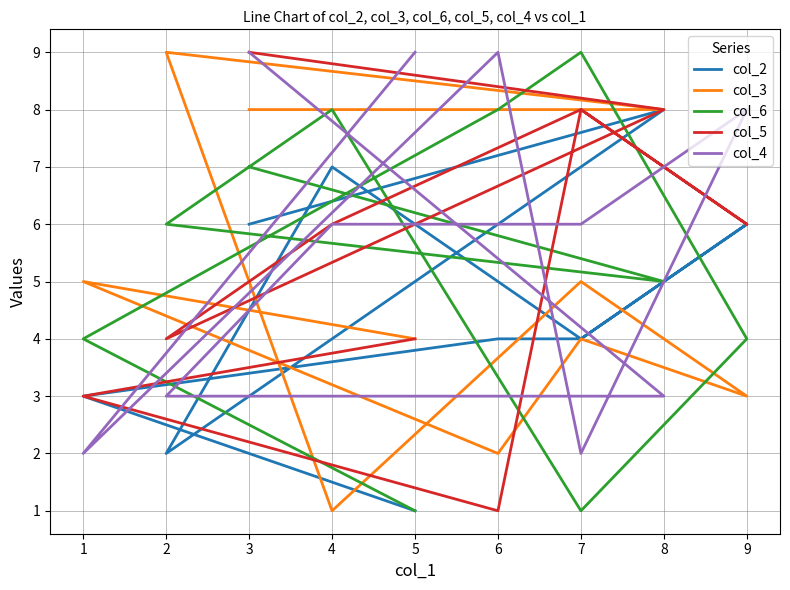

The col_4 series shows 1 at 2. True or false?

False